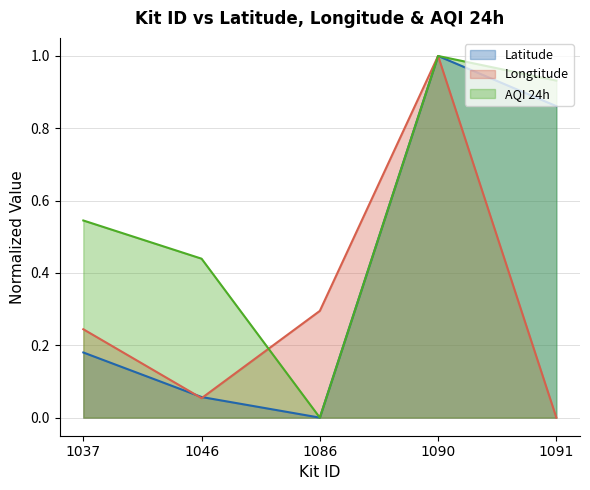

What is the sum of all Latitude values?

2.1